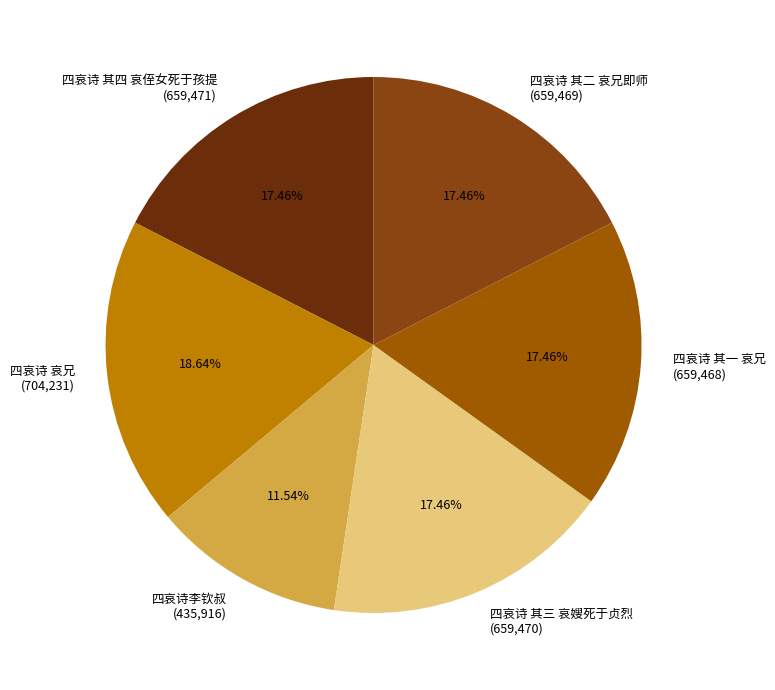

Approximately how many times larger is the value at 四哀诗 其二 哀兄即师 compared to 四哀诗 其一 哀兄?

1.0